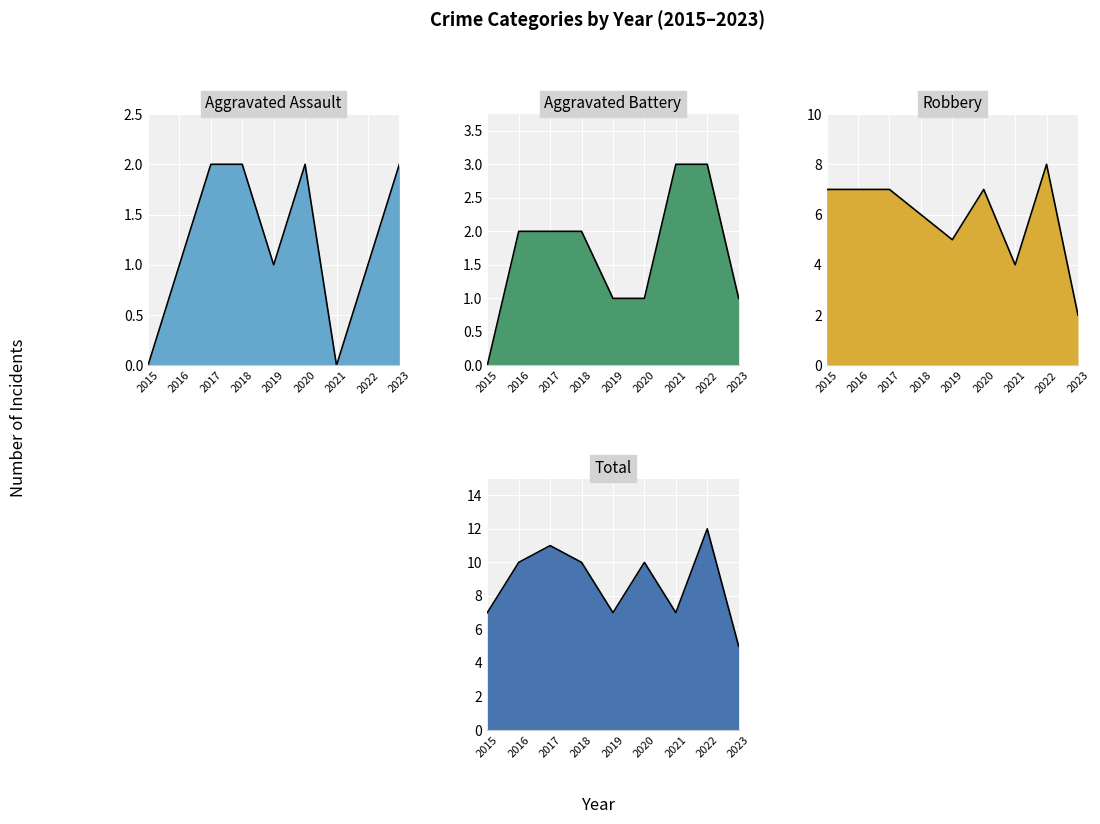

Where does the Aggravated Battery series first go above 2?

2021